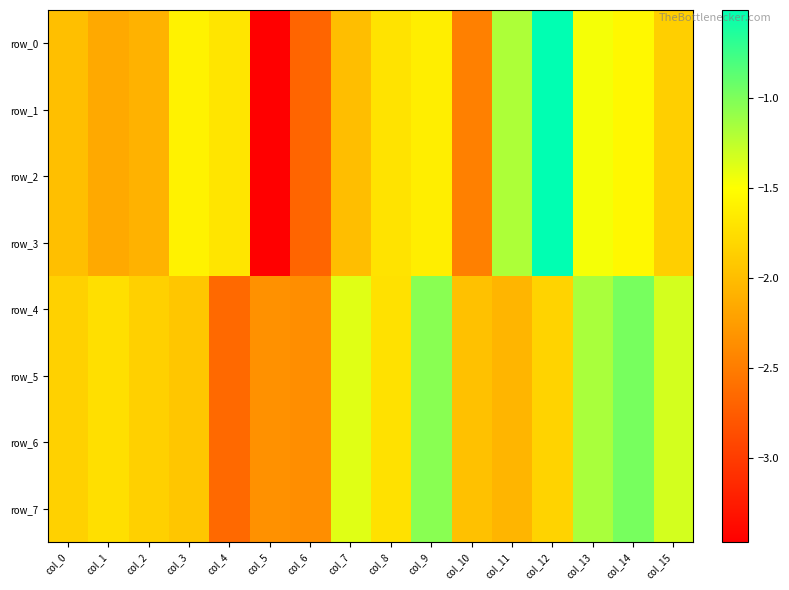

Reading right to left, what are all the values shown in this chart?

row_0: col_15=-1.9	col_14=-1.5	col_13=-1.5	col_12=-0.5	col_11=-1.2	col_10=-2.5	col_9=-1.6	col_8=-1.7	col_7=-2.0	col_6=-2.7	col_5=-3.5	col_4=-1.7	col_3=-1.6	col_2=-2.1	col_1=-2.2	col_0=-2.0
row_1: col_15=-1.9	col_14=-1.5	col_13=-1.5	col_12=-0.5	col_11=-1.2	col_10=-2.5	col_9=-1.6	col_8=-1.7	col_7=-2.0	col_6=-2.7	col_5=-3.5	col_4=-1.7	col_3=-1.6	col_2=-2.1	col_1=-2.2	col_0=-2.0
row_2: col_15=-1.9	col_14=-1.5	col_13=-1.5	col_12=-0.5	col_11=-1.2	col_10=-2.5	col_9=-1.6	col_8=-1.7	col_7=-2.0	col_6=-2.7	col_5=-3.5	col_4=-1.7	col_3=-1.6	col_2=-2.1	col_1=-2.2	col_0=-2.0
row_3: col_15=-1.9	col_14=-1.5	col_13=-1.5	col_12=-0.5	col_11=-1.2	col_10=-2.5	col_9=-1.6	col_8=-1.7	col_7=-2.0	col_6=-2.7	col_5=-3.5	col_4=-1.7	col_3=-1.6	col_2=-2.1	col_1=-2.2	col_0=-2.0
row_4: col_15=-1.3	col_14=-1.0	col_13=-1.2	col_12=-1.8	col_11=-2.1	col_10=-2.0	col_9=-1.0	col_8=-1.7	col_7=-1.4	col_6=-2.4	col_5=-2.3	col_4=-2.7	col_3=-1.9	col_2=-1.9	col_1=-1.7	col_0=-1.8
row_5: col_15=-1.3	col_14=-1.0	col_13=-1.2	col_12=-1.8	col_11=-2.1	col_10=-2.0	col_9=-1.0	col_8=-1.7	col_7=-1.4	col_6=-2.4	col_5=-2.3	col_4=-2.7	col_3=-1.9	col_2=-1.9	col_1=-1.7	col_0=-1.8
row_6: col_15=-1.3	col_14=-1.0	col_13=-1.2	col_12=-1.8	col_11=-2.1	col_10=-2.0	col_9=-1.0	col_8=-1.7	col_7=-1.4	col_6=-2.4	col_5=-2.3	col_4=-2.7	col_3=-1.9	col_2=-1.9	col_1=-1.7	col_0=-1.8
row_7: col_15=-1.3	col_14=-1.0	col_13=-1.2	col_12=-1.8	col_11=-2.1	col_10=-2.0	col_9=-1.0	col_8=-1.7	col_7=-1.4	col_6=-2.4	col_5=-2.3	col_4=-2.7	col_3=-1.9	col_2=-1.9	col_1=-1.7	col_0=-1.8